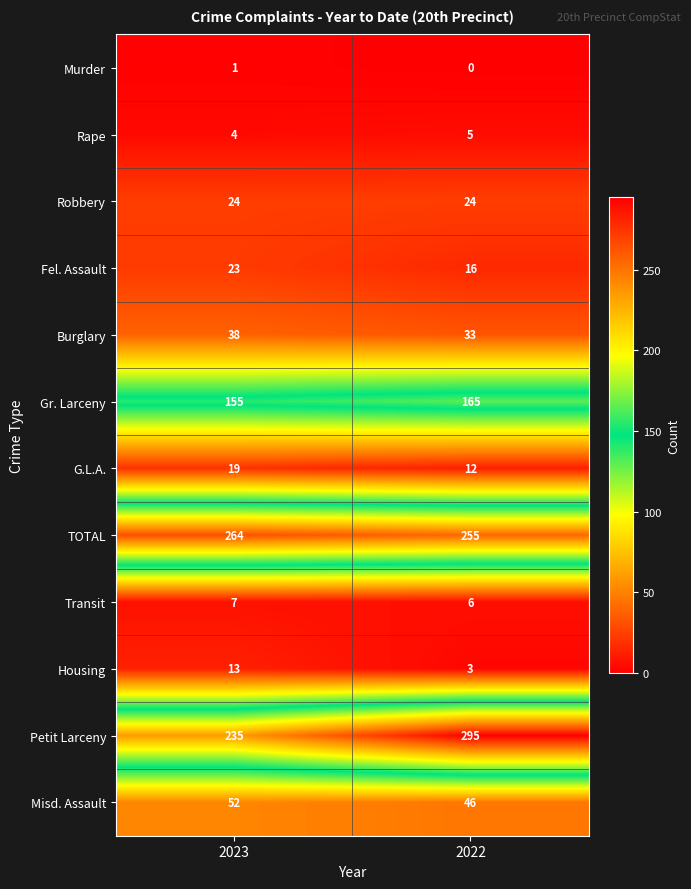

At which category is the sum across all series the highest?

2022